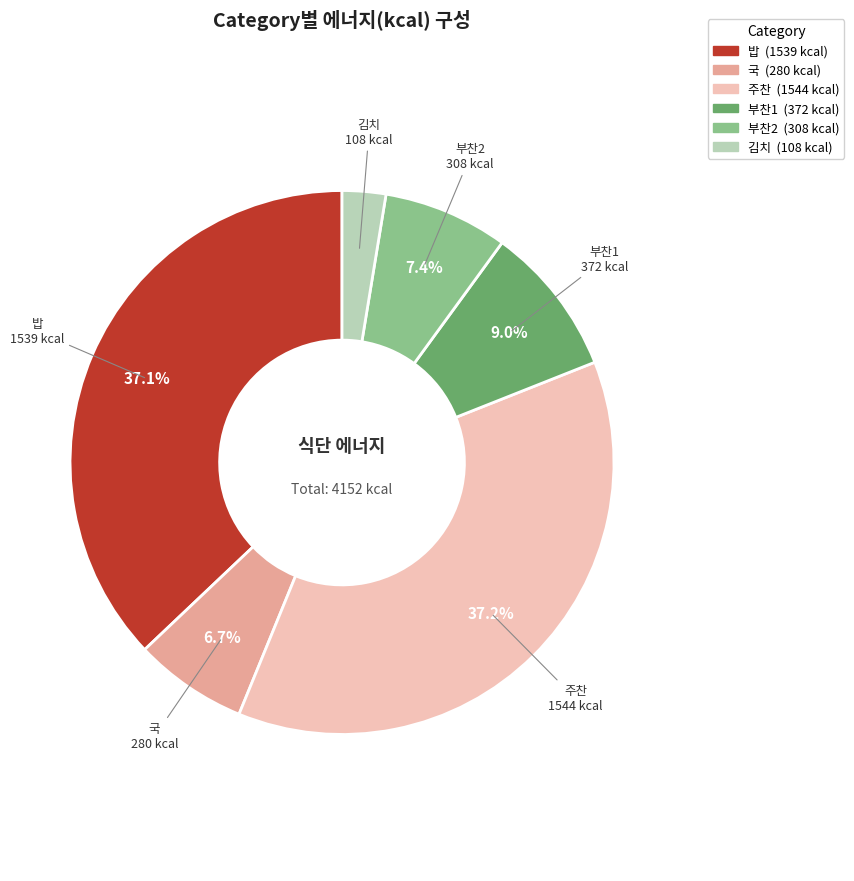

Is there a majority slice in this chart?

No